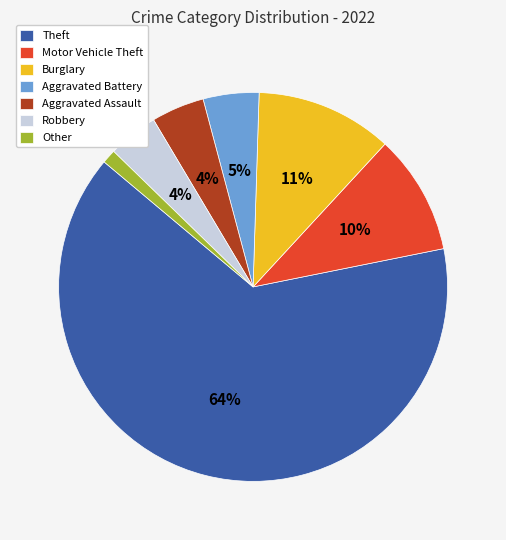

How many segments does this pie chart have?

7